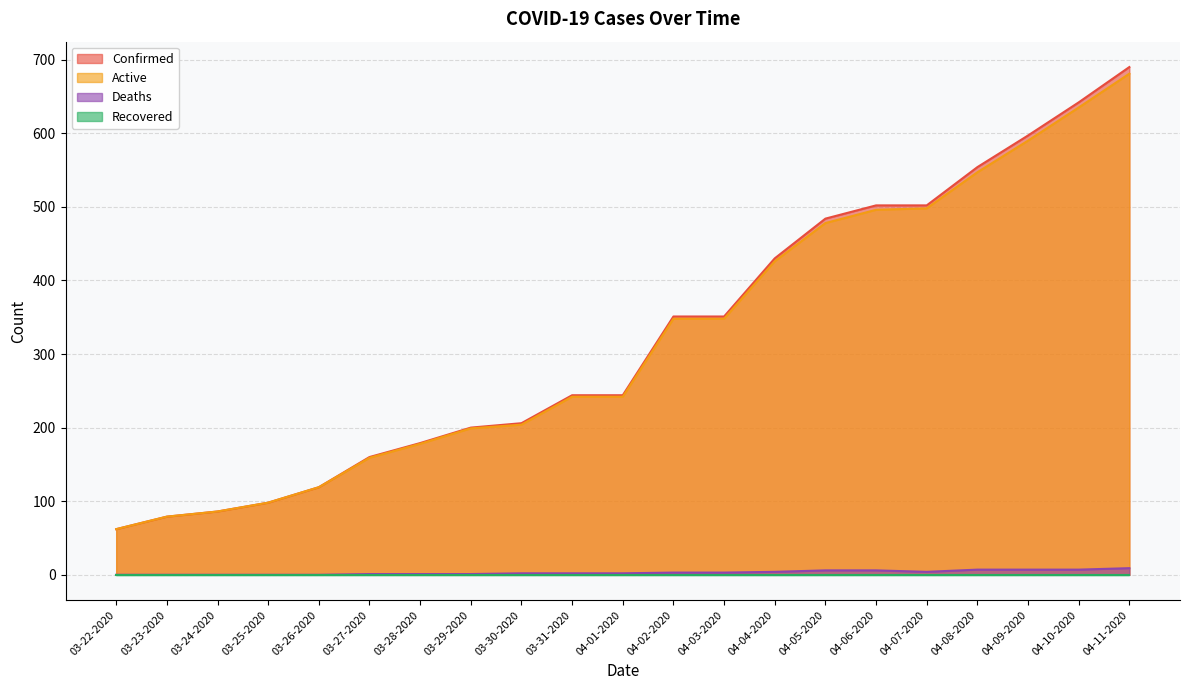

At which label does Confirmed reach its peak?

04-11-2020